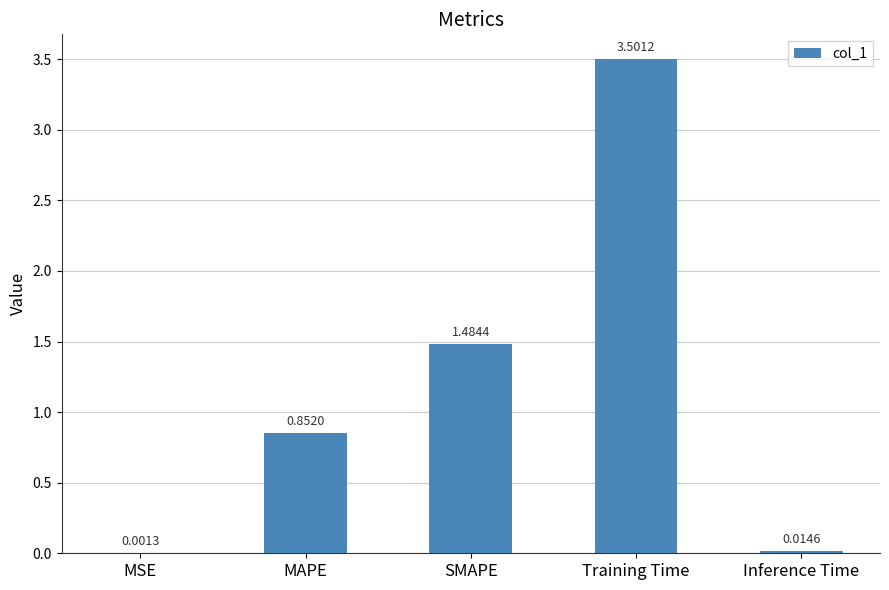

Which has a higher value, Training Time or MAPE?

Training Time